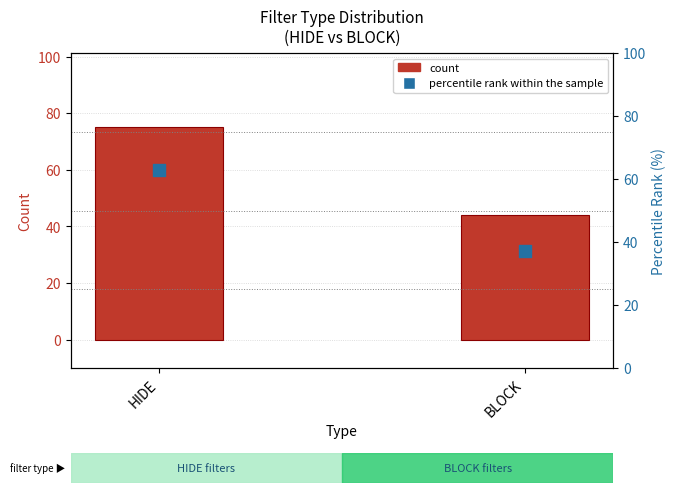

Which series reaches the maximum Y coordinate?

count